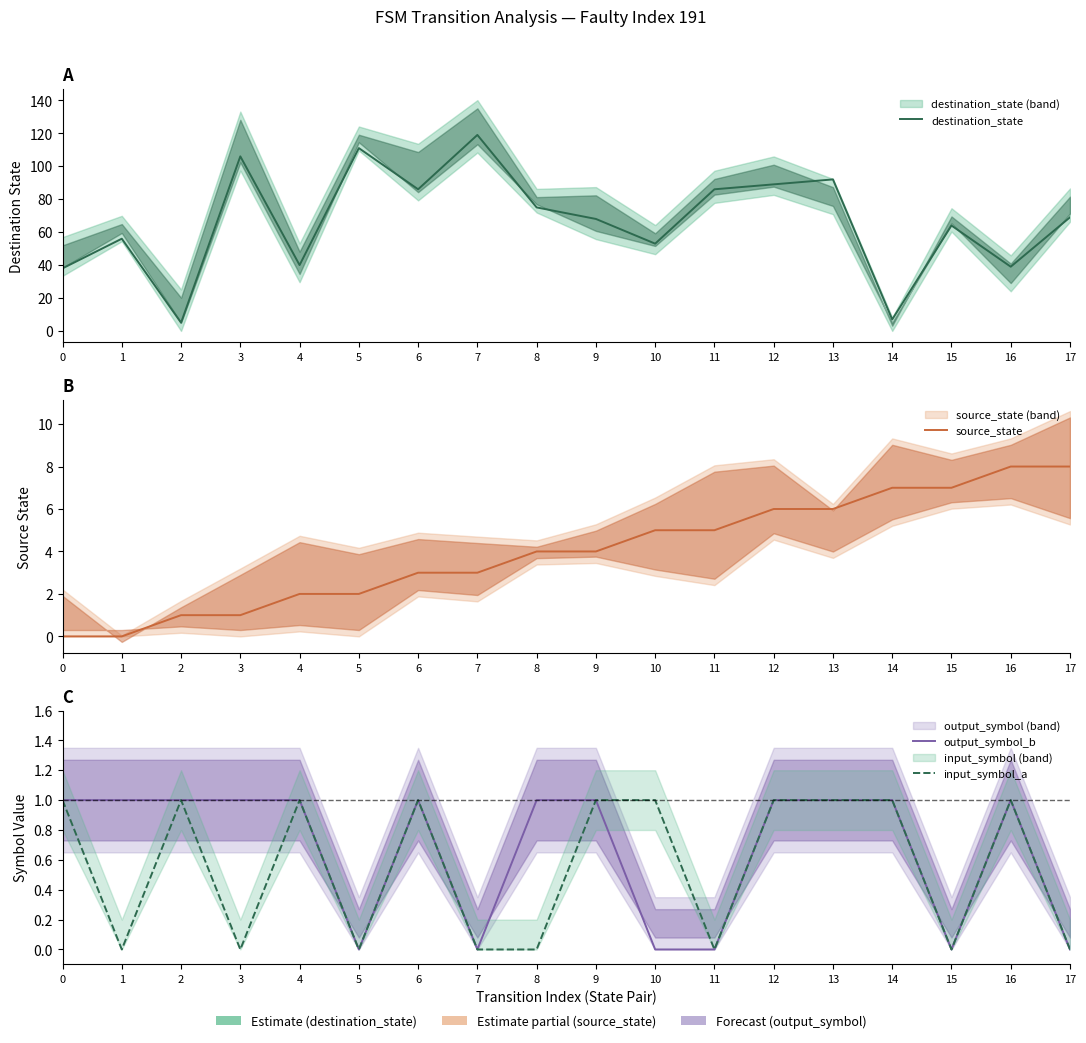

What is the difference between the output_symbol_b values at 16 and 11?

1